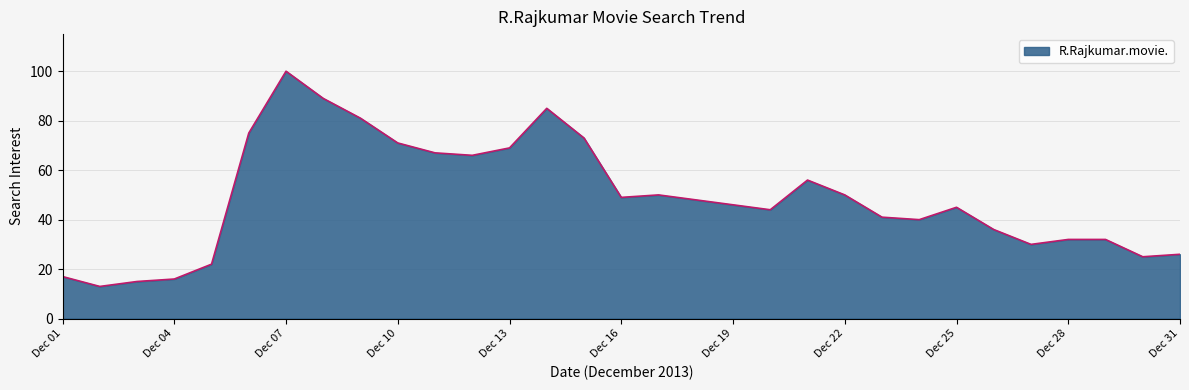

What is the smallest value displayed?

13